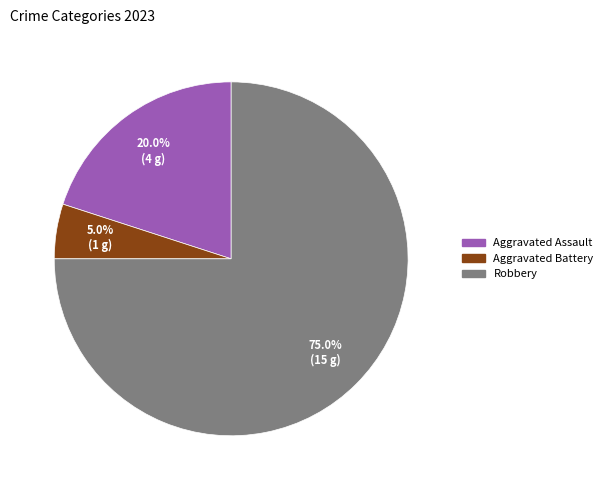

To the nearest percent, what is the difference between the largest and smallest slice percentages?

70%